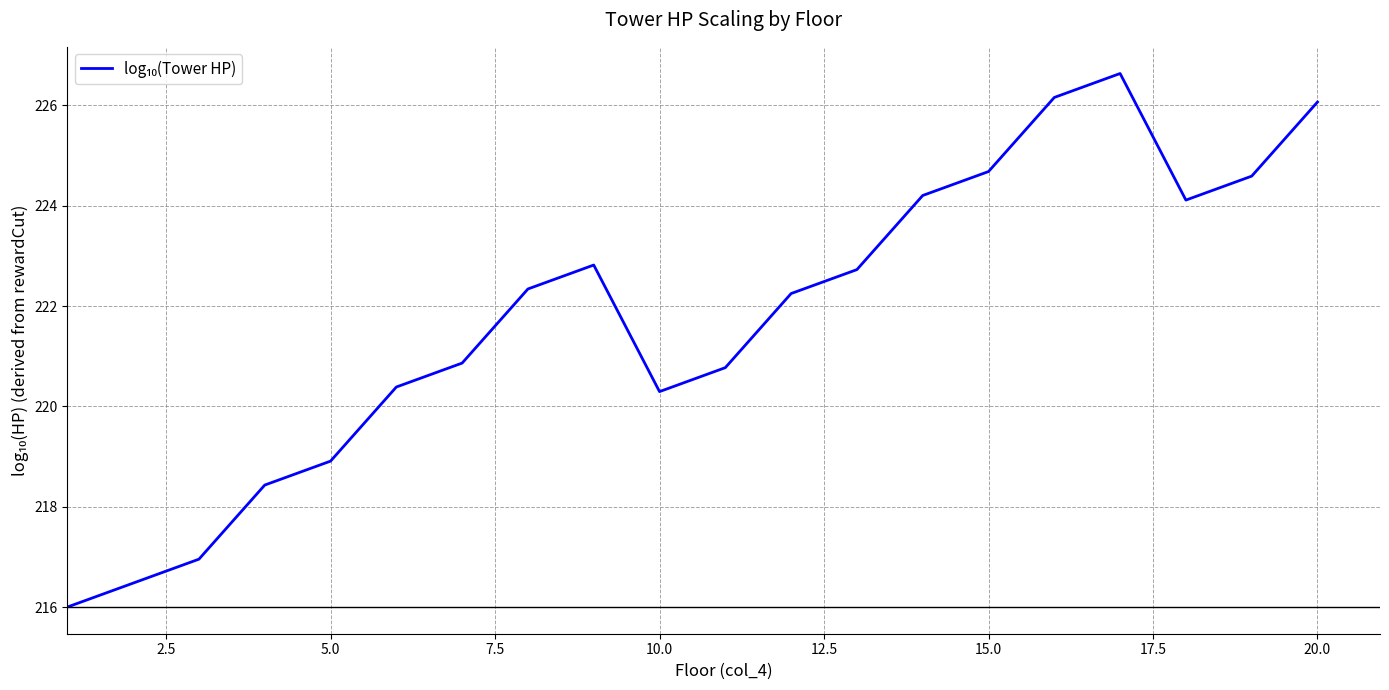

What is the sum of all values?

4435.7